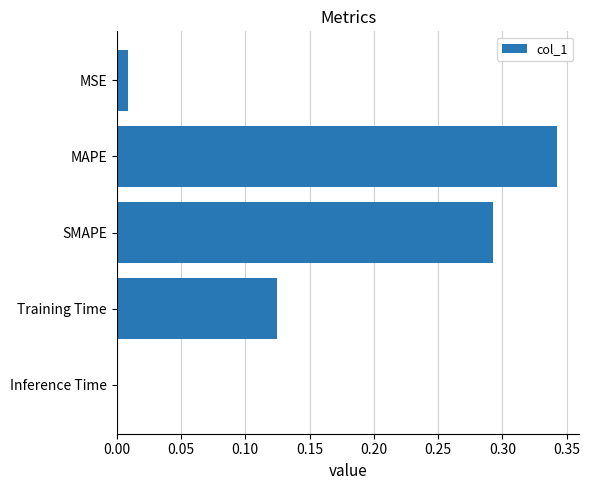

At which category does the chart reach its peak across all series?

MAPE